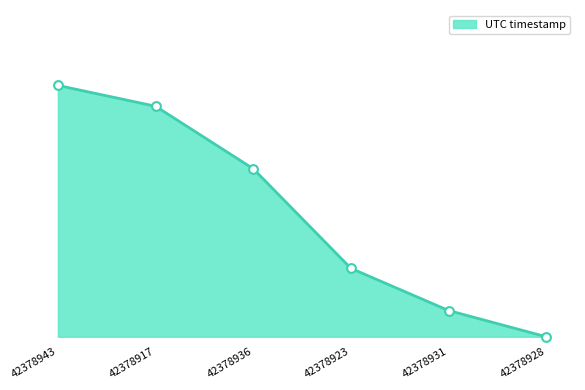

Between 42378943 and 42378936, which is larger?

42378943